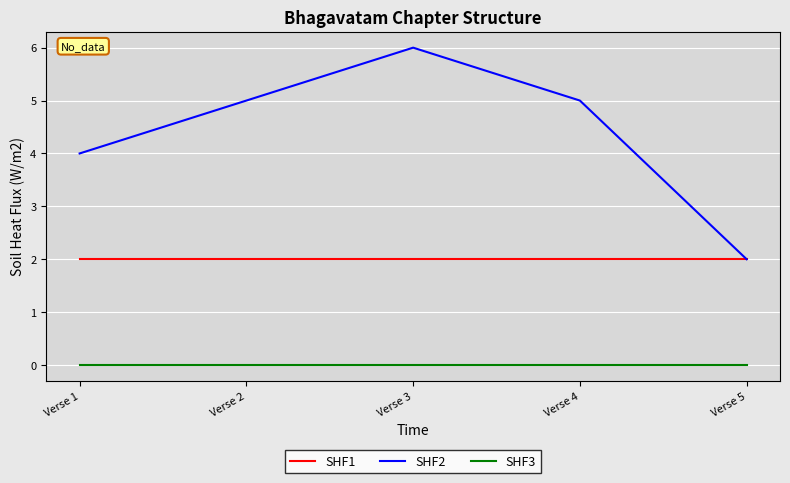

What are all the series names shown in the legend?

SHF1, SHF2, SHF3